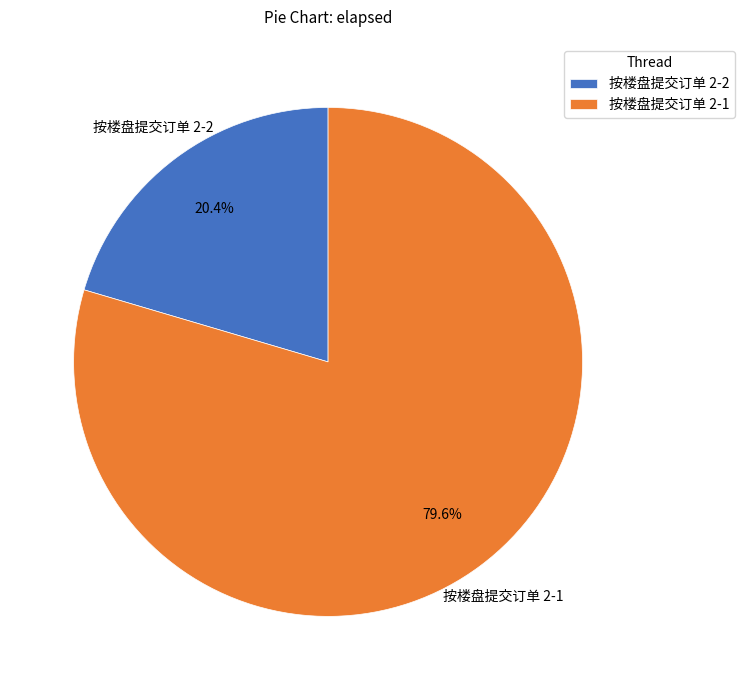

Which has a higher value, 按楼盘提交订单 2-1 or 按楼盘提交订单 2-2?

按楼盘提交订单 2-1